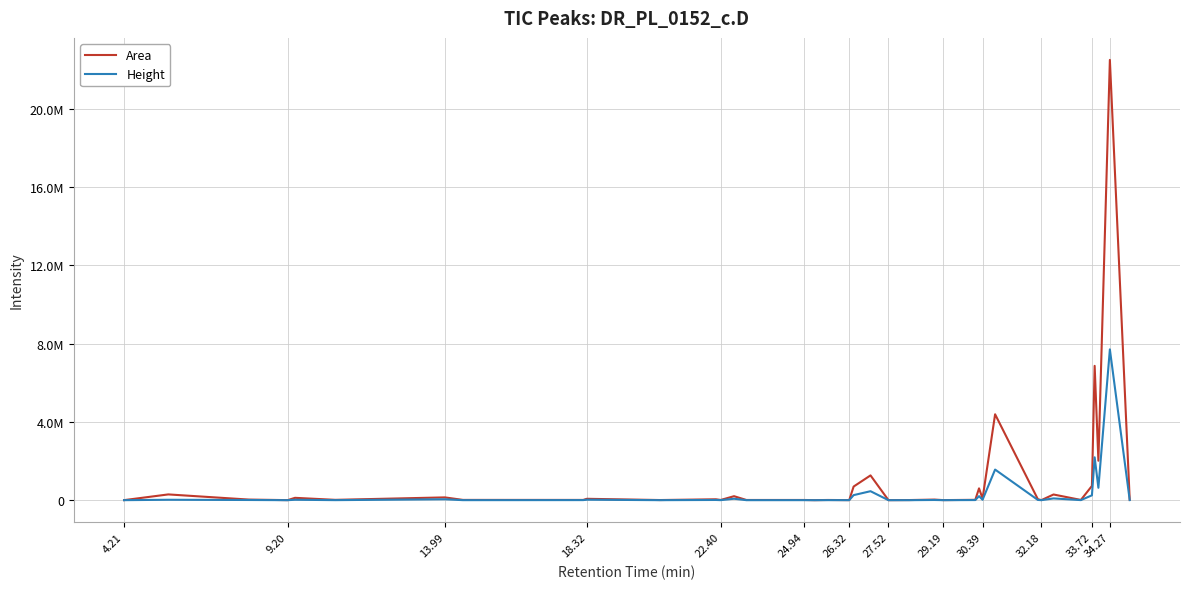

What are all the series names shown in the legend?

Area, Height